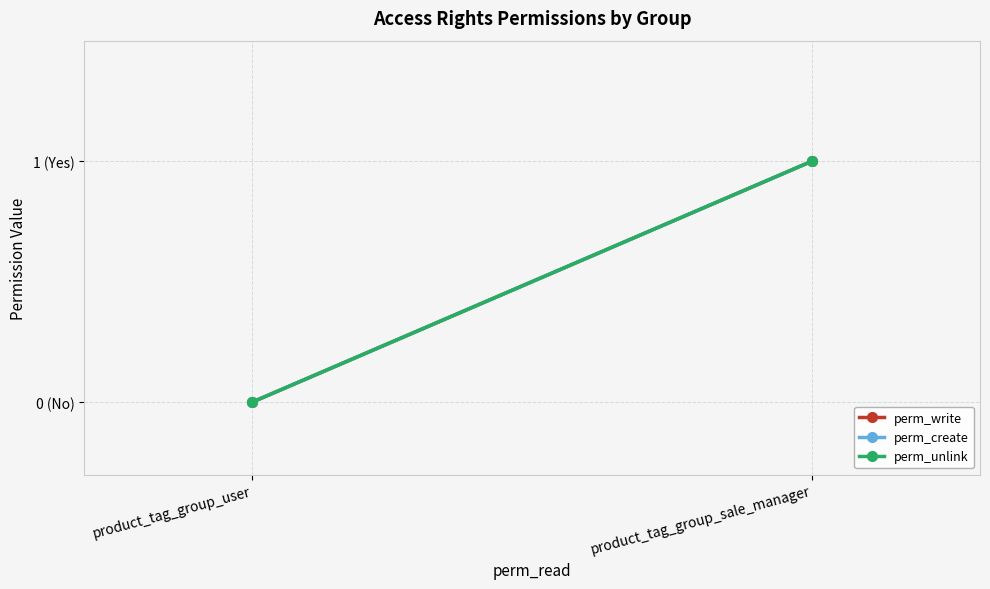

Which series has the largest range (max minus min)?

perm_write